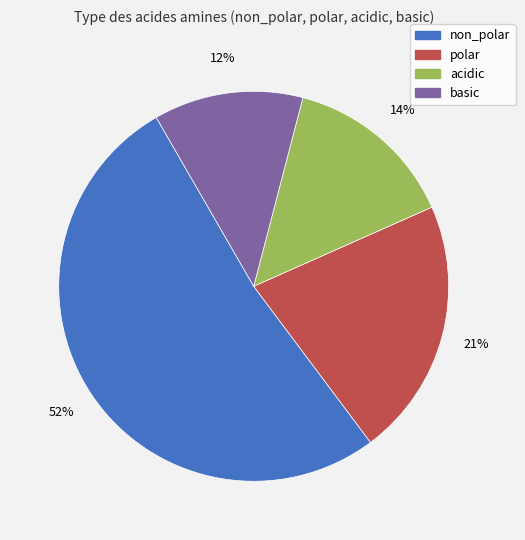

The acidic slice represents 1% of the pie. True or false?

False